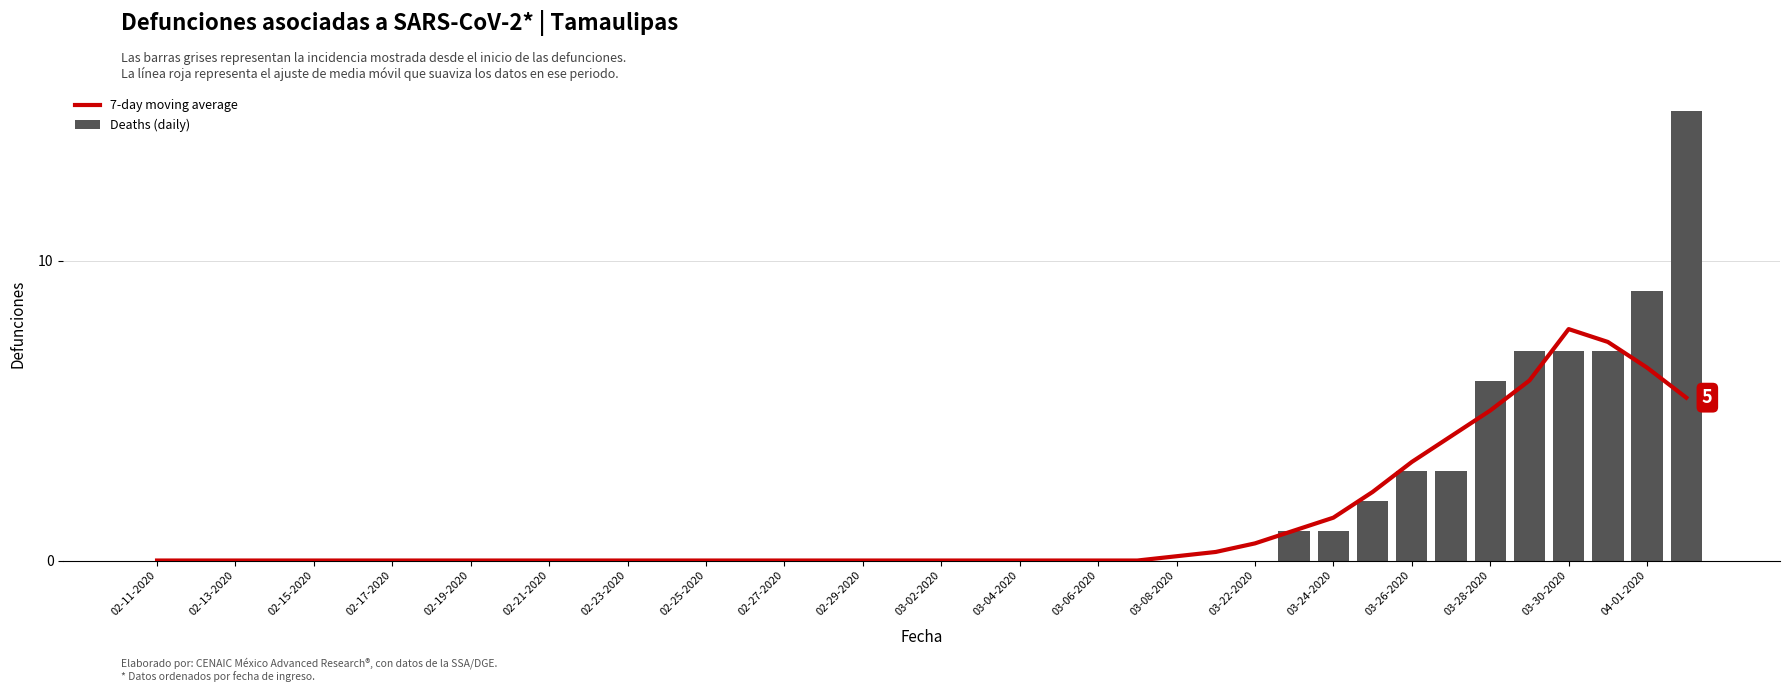

Which series has the largest range (max minus min)?

Deaths (daily)